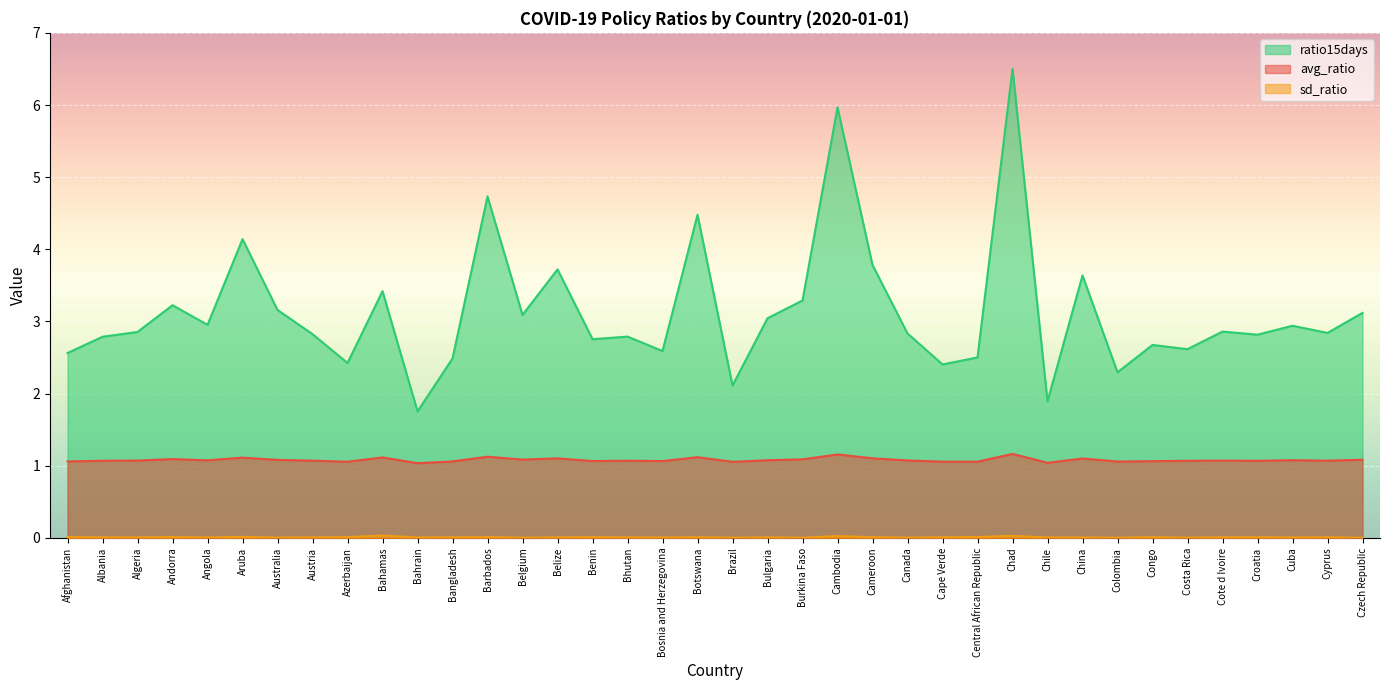

Is the value of avg_ratio at Bhutan greater than the value of ratio15days at Cambodia?

No